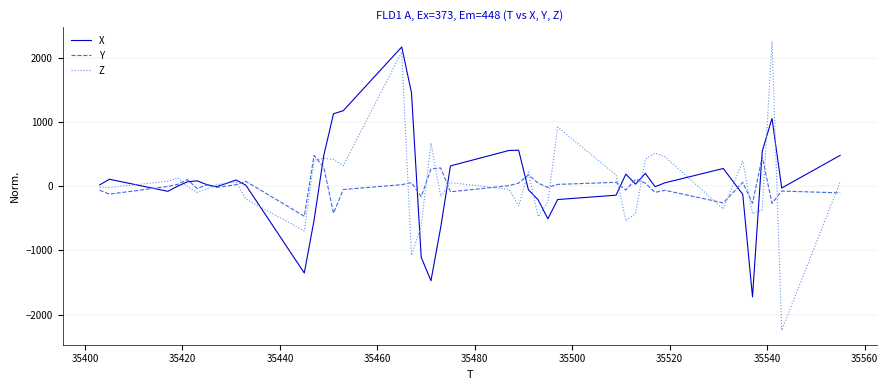

What are all the series names shown in the legend?

X, Y, Z